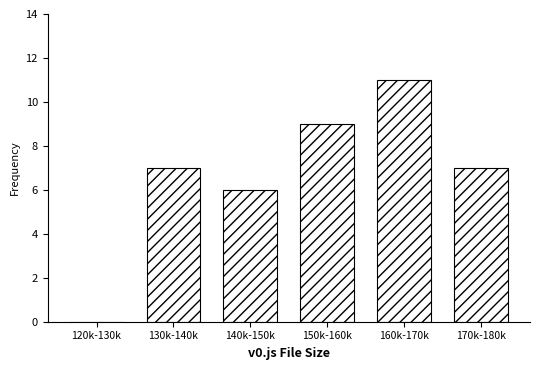

Reading right to left, list all the values displayed in this chart.

170k-180k=7	160k-170k=11	150k-160k=9	140k-150k=6	130k-140k=7	120k-130k=0